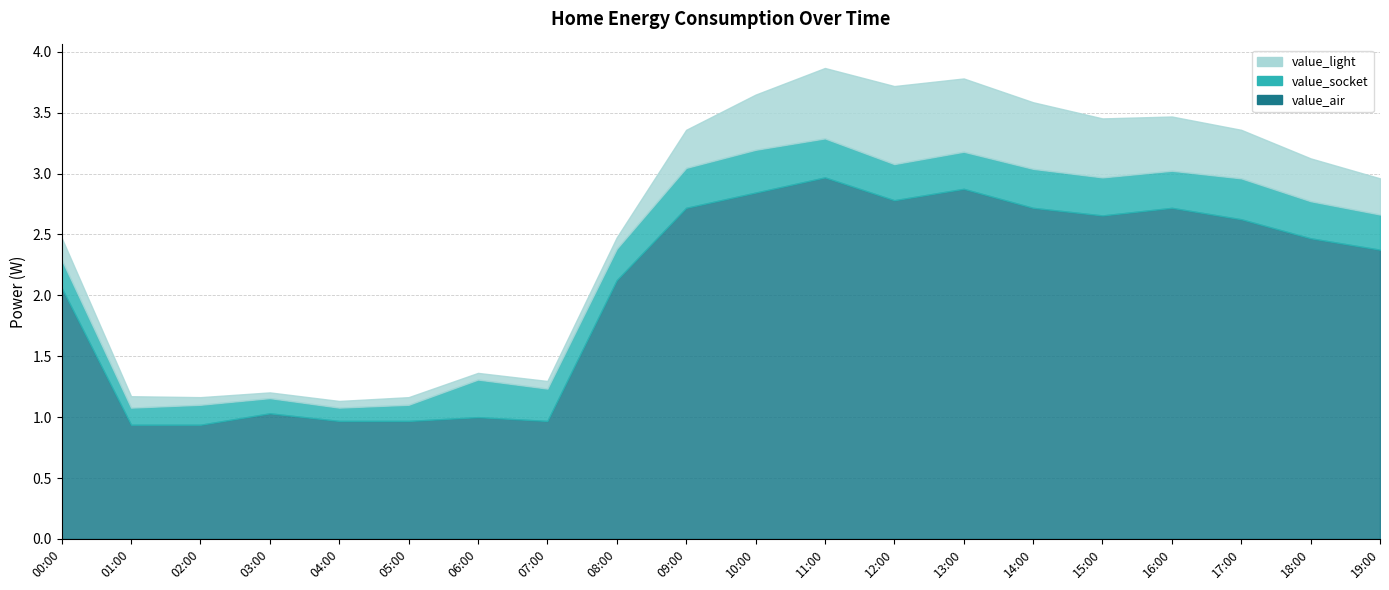

What position from the right is 08:00?

12